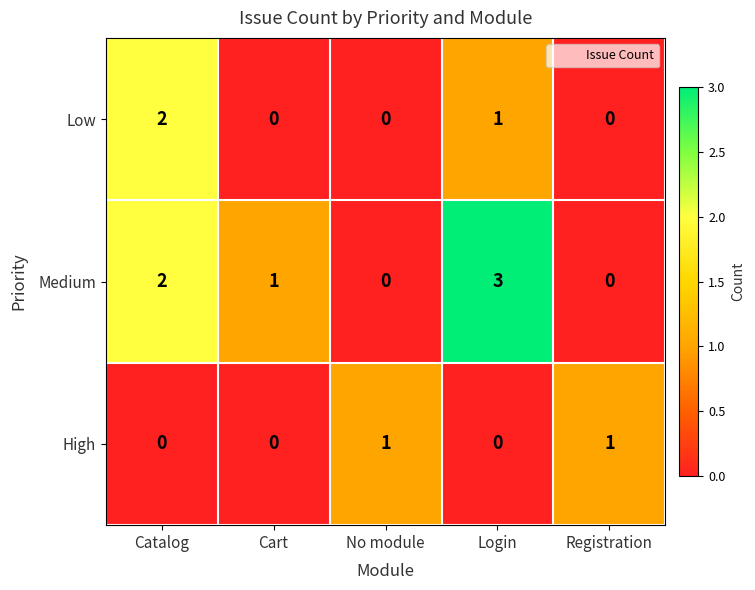

Count the number of data series in this chart.

3